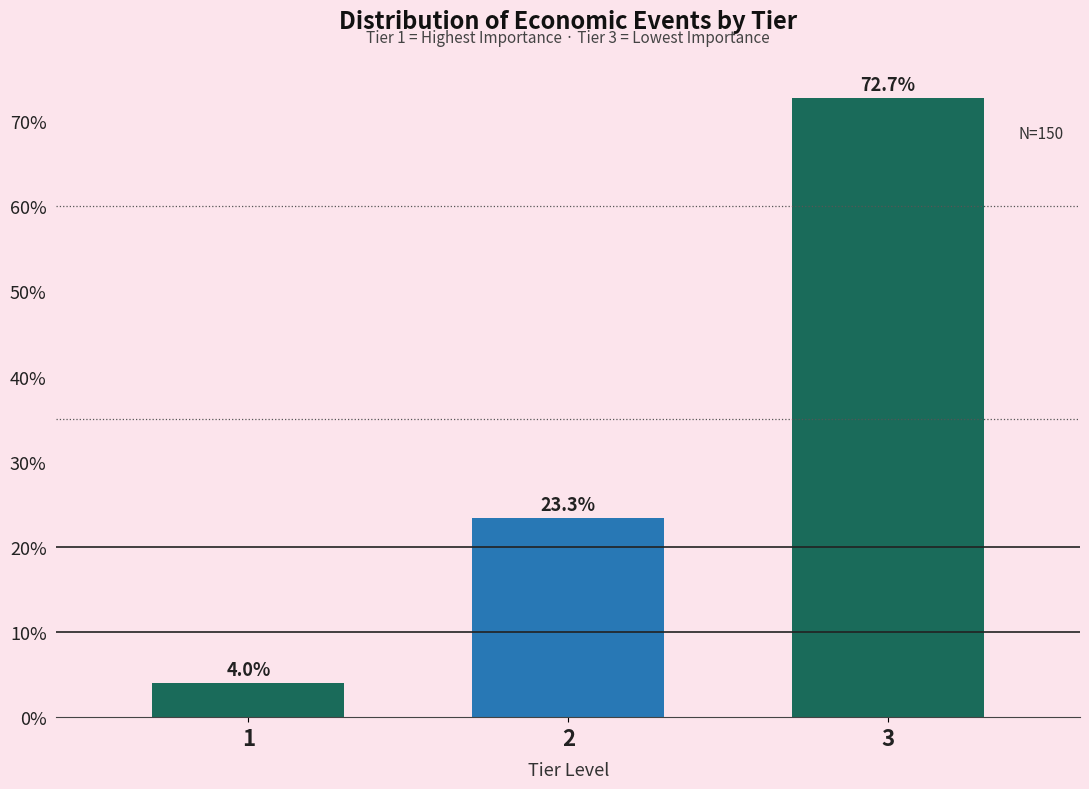

Reading left to right, list all the values displayed in this chart.

4.0	23.3	72.7